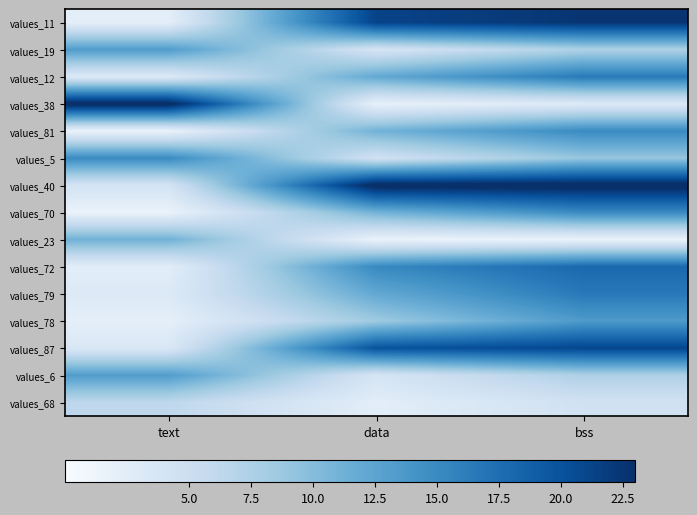

At how many categories does at least one series exceed 13?

3